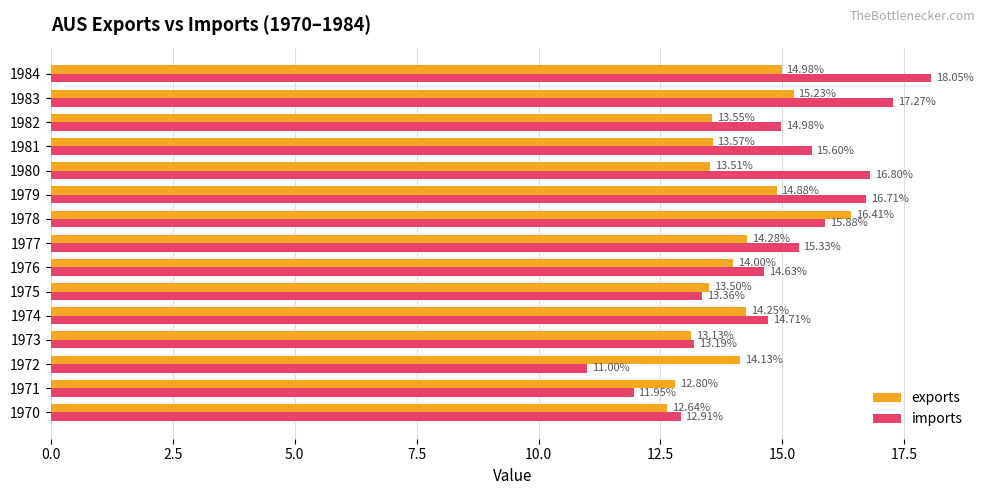

What is the greatest value displayed?

18.0